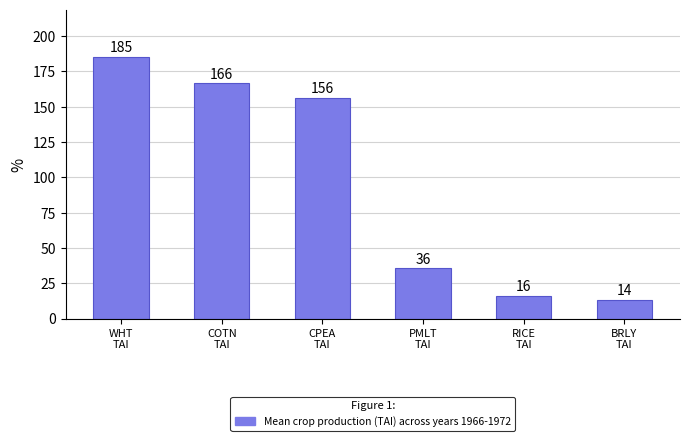

What is the average value?

95.5